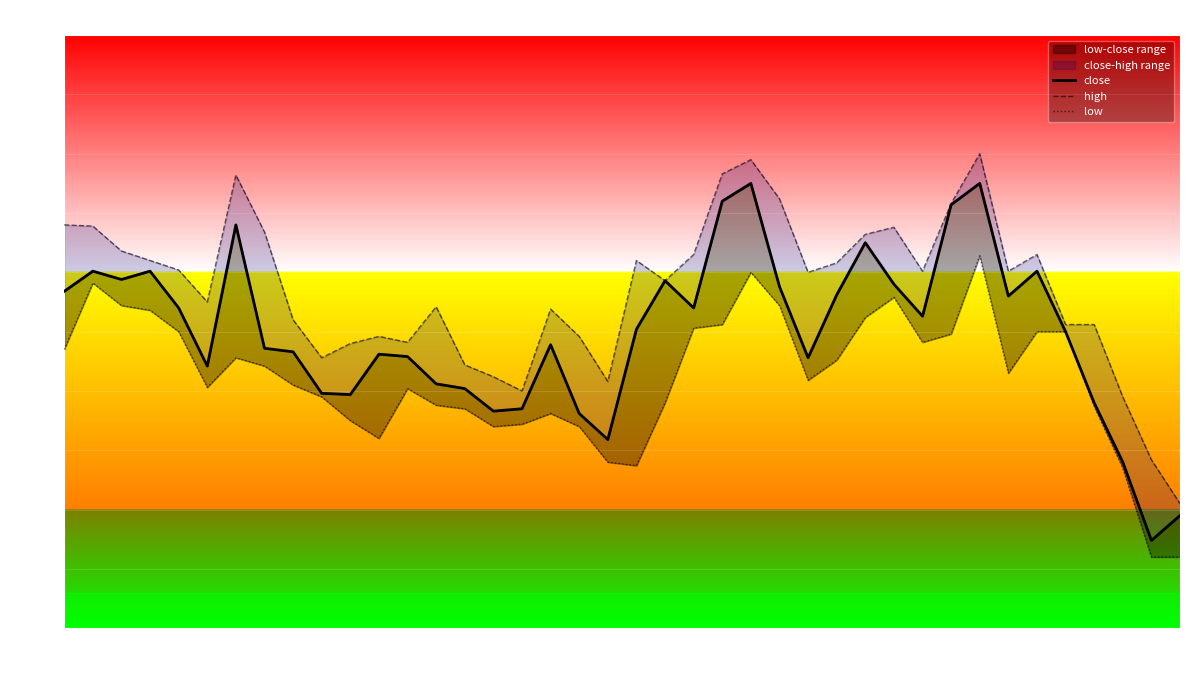

Rank the series at 20210826 from highest to lowest value.

high, close, low